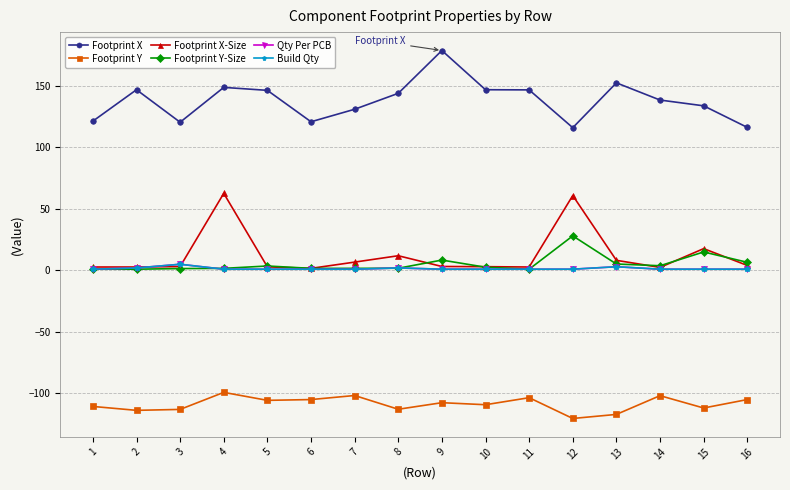

What is the sum of the Footprint X-Size values at 3 and 6?

4.8